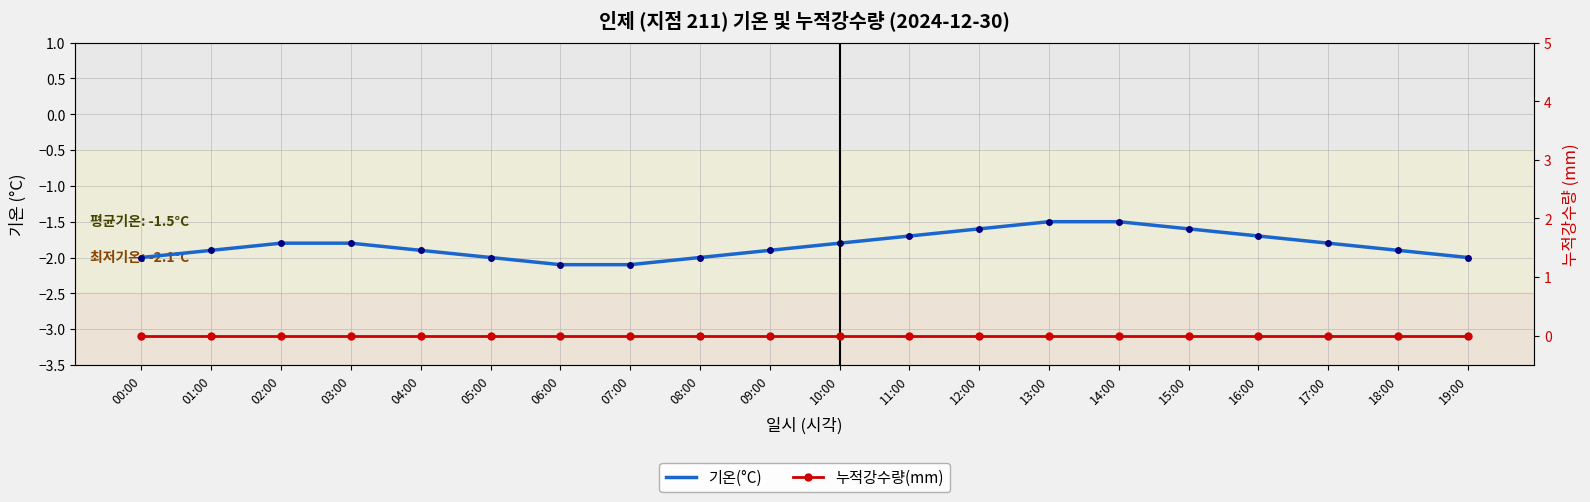

Rank the series at 08:00 from lowest to highest value.

기온(°C), 누적강수량(mm)